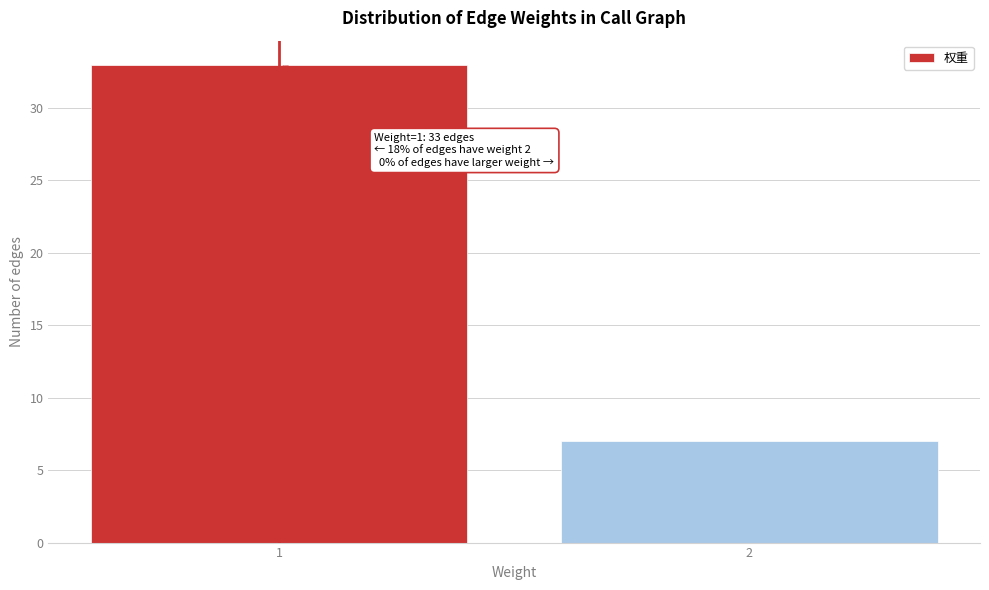

Reading left to right, transcribe all the data shown in this chart.

1=33	2=7